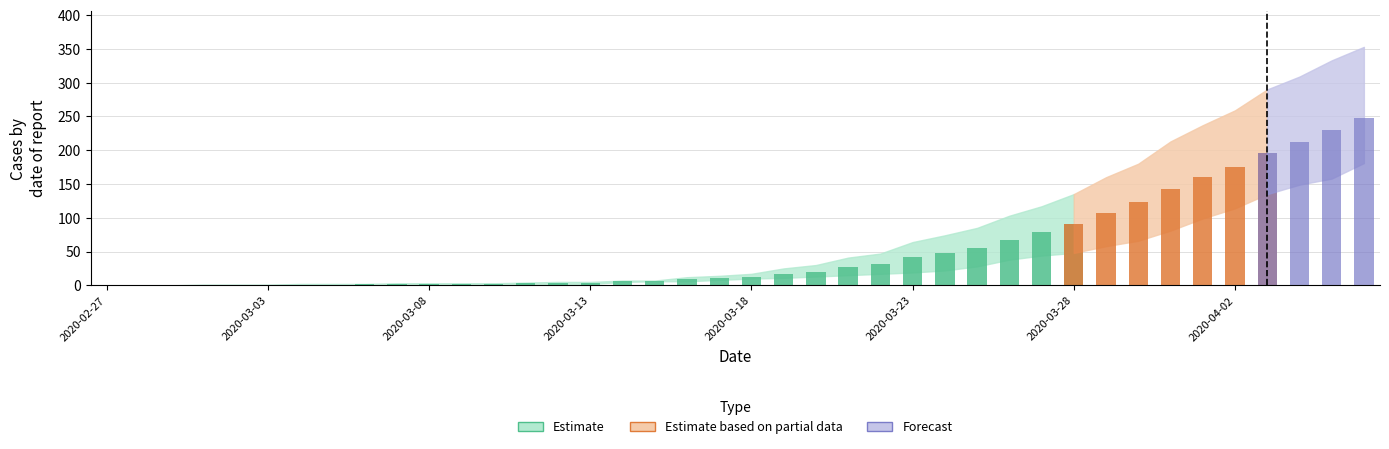

At which category does the chart reach its peak across all series?

2020-04-06